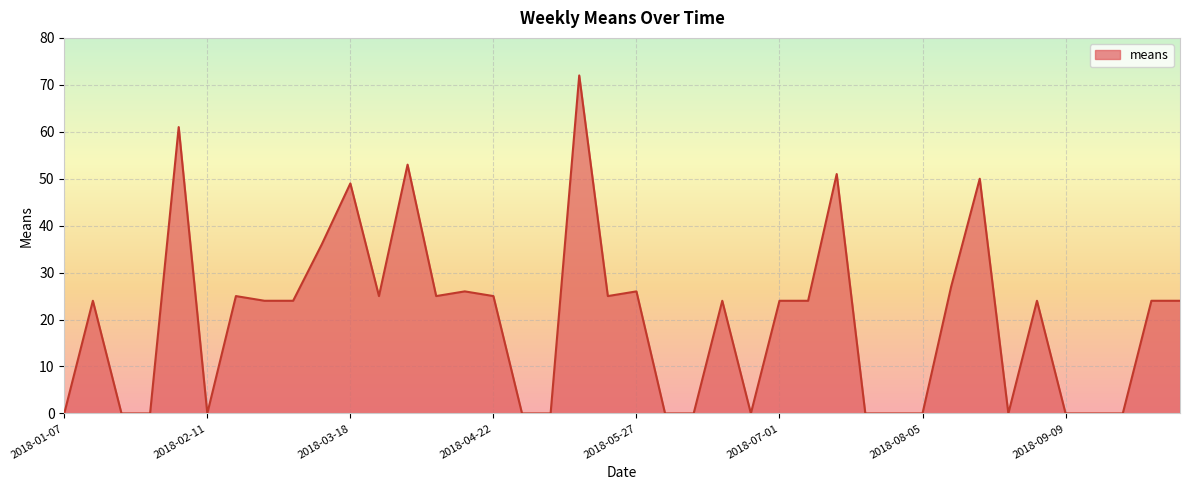

What is the greatest value displayed?

72